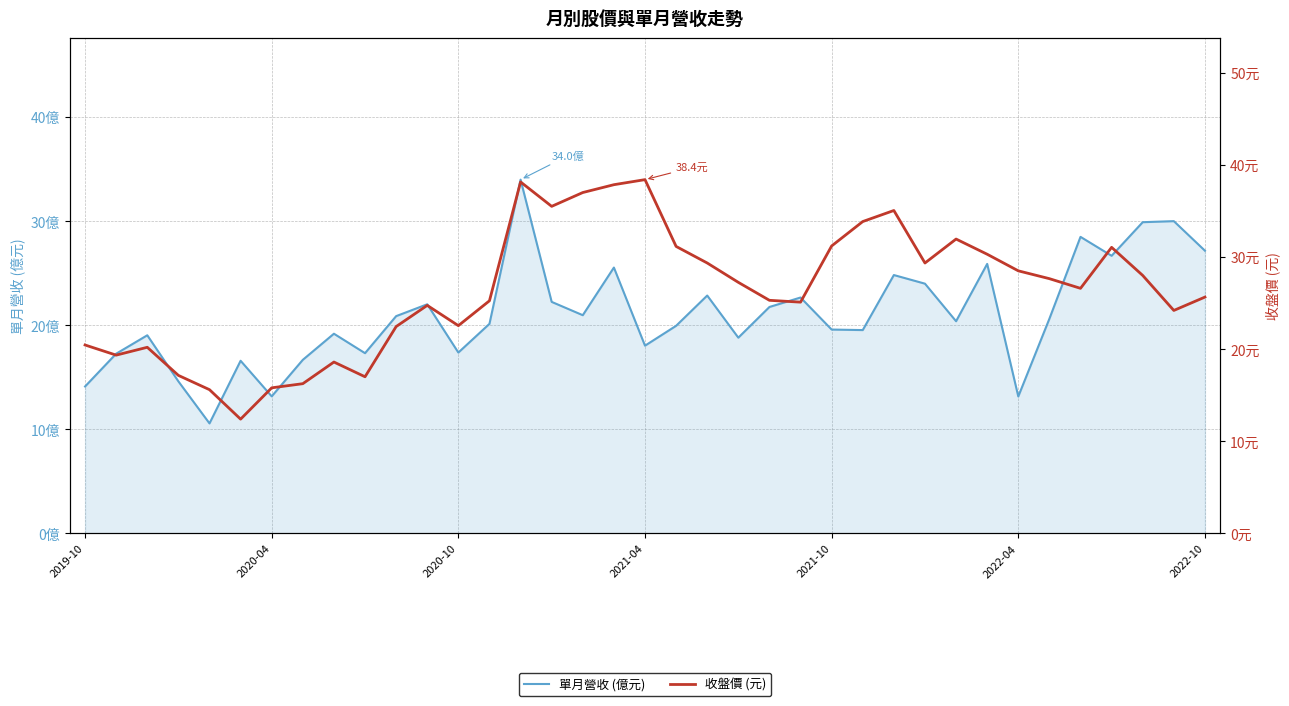

The value of 單月營收 (億元) at 22 is 29.7. True or false?

False